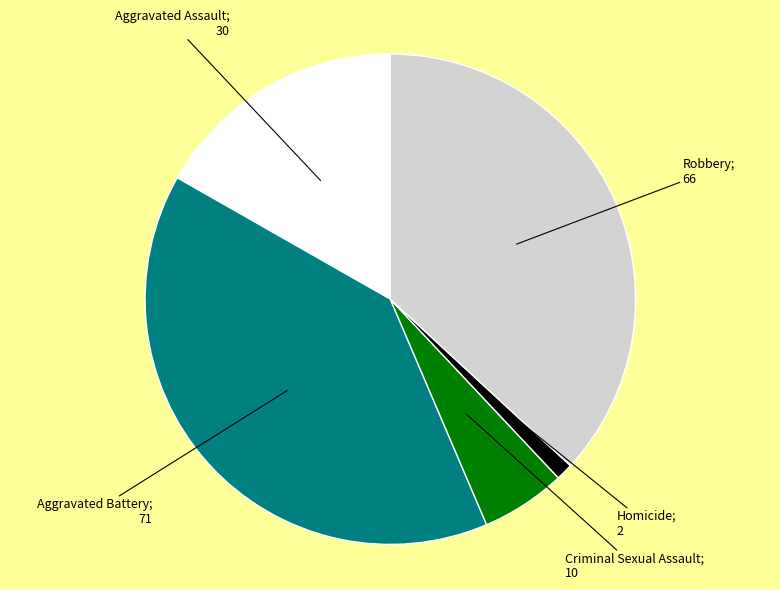

Does any single category account for the majority?

No